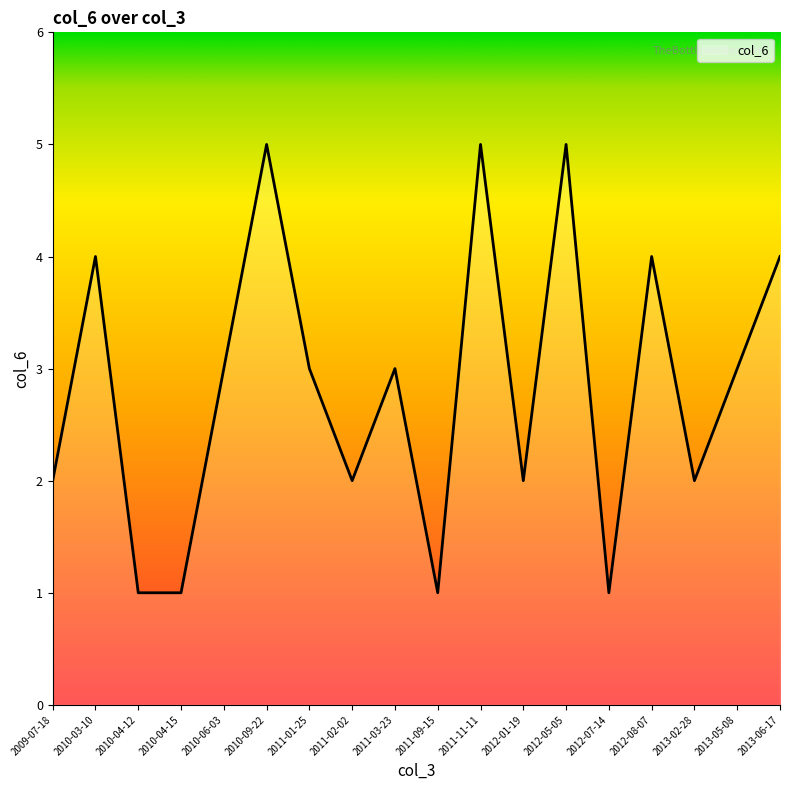

Between 2010-04-12 and 2012-08-07, which is larger?

2012-08-07